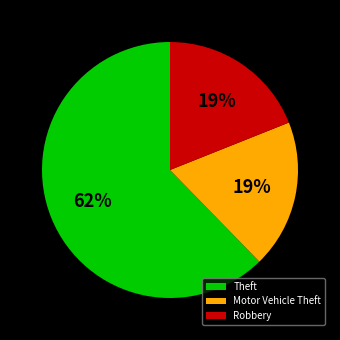

To the nearest percent, what portion does Motor Vehicle Theft represent?

19%